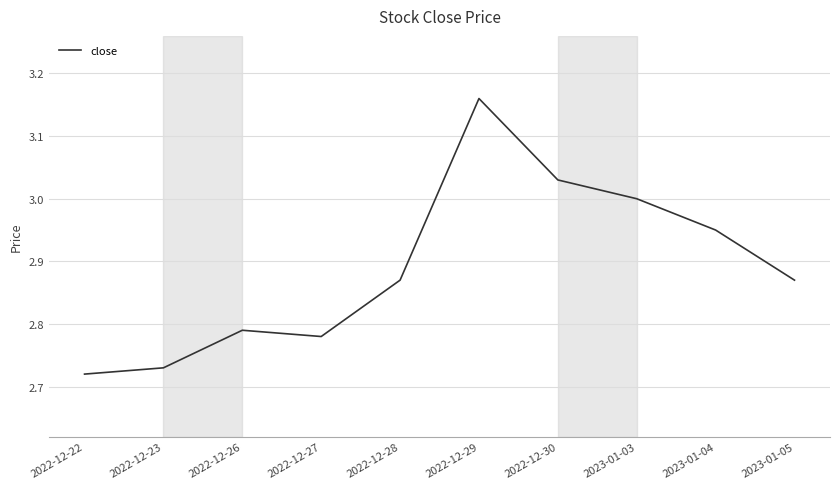

The chart shows a value of 3.0 at 2023-01-04. True or false?

True